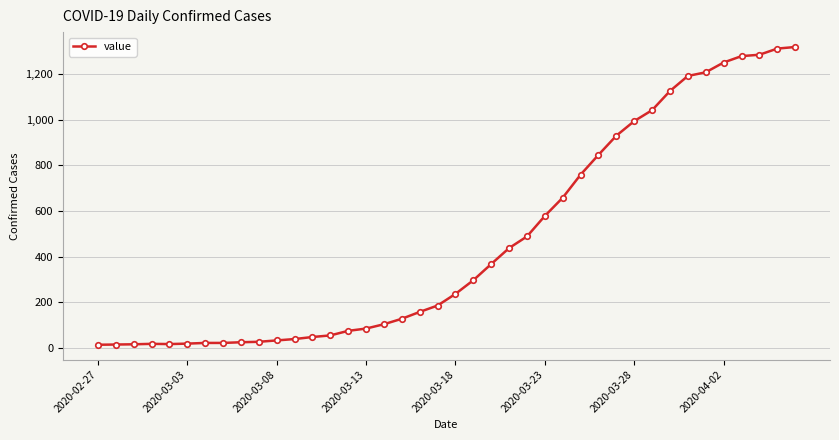

What is the difference between the maximum and minimum values?

1306